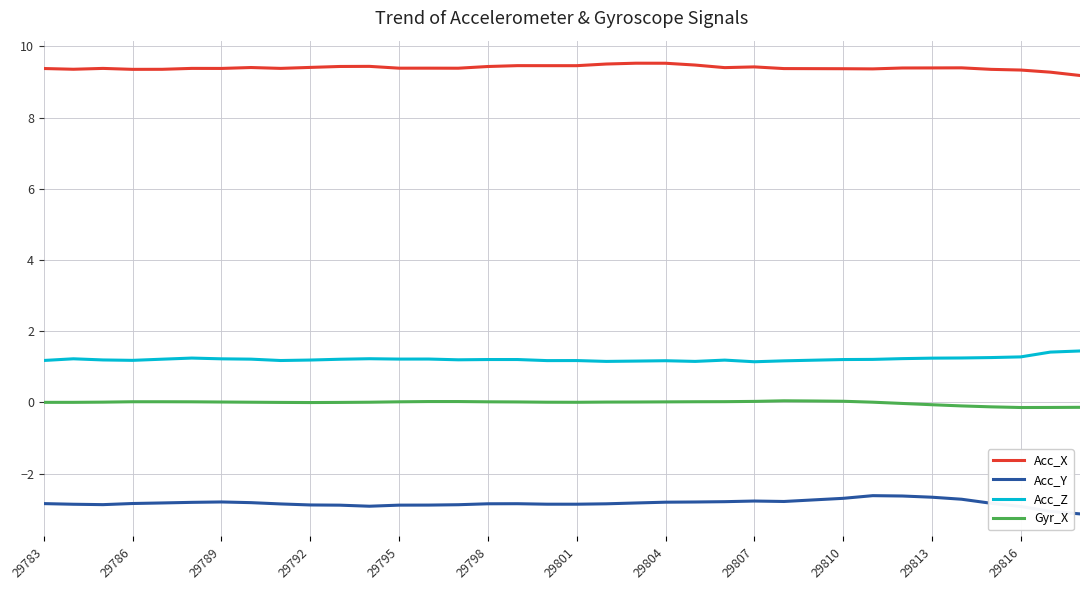

Rank the series by their maximum value, from highest to lowest.

Acc_X, Acc_Z, Gyr_X, Acc_Y